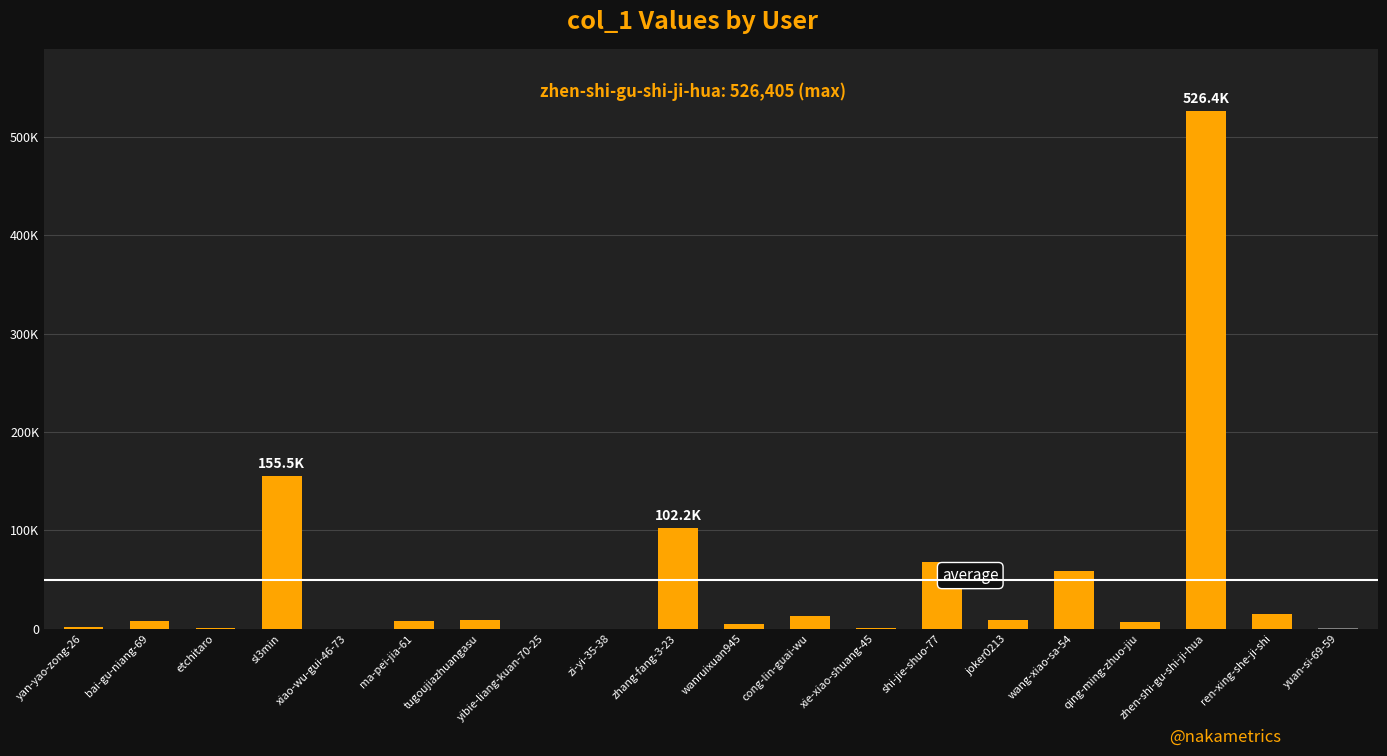

Are the bars horizontal?

No